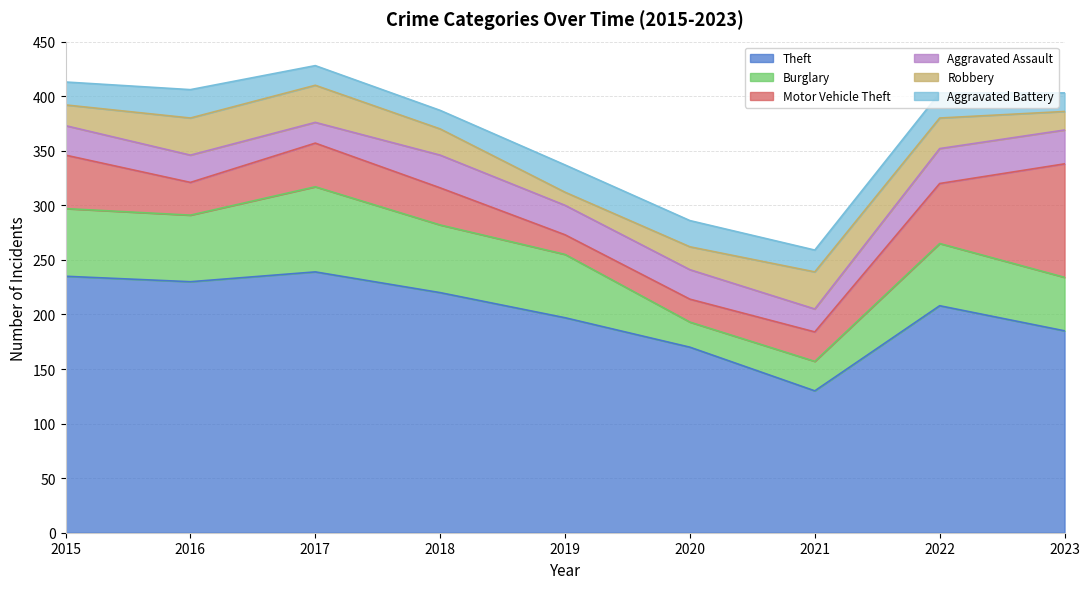

What is the sum of all Burglary values?

477